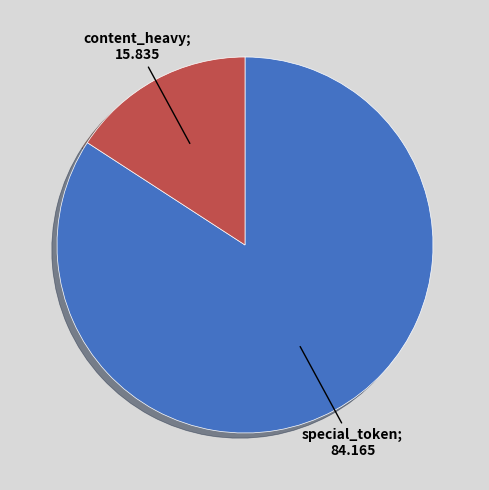

Is there any slice that represents more than half of the pie?

Yes